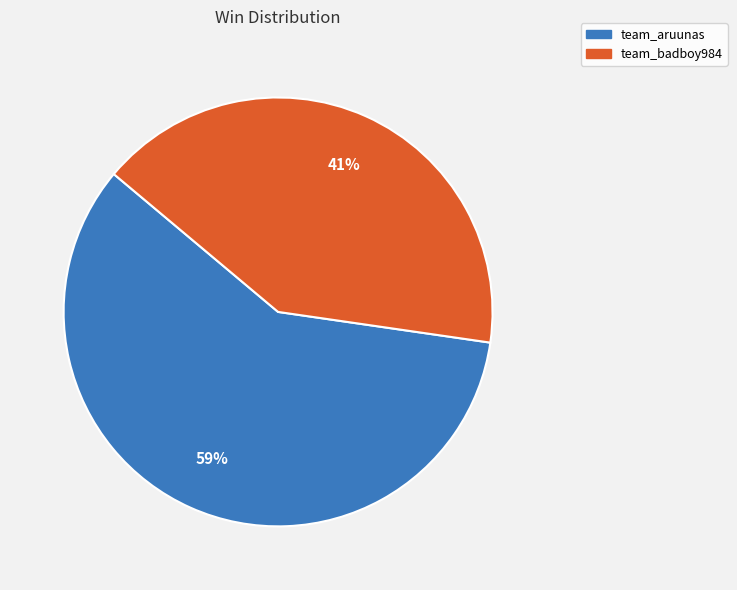

To the nearest percent, what portion does team_aruunas represent?

59%